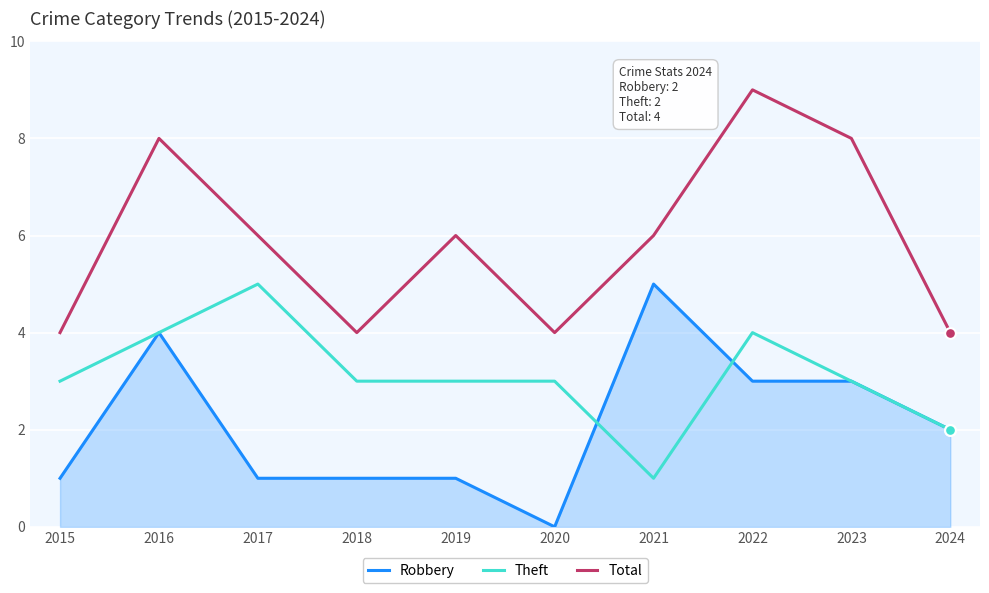

What is the difference between the highest and lowest values at 2020?

4